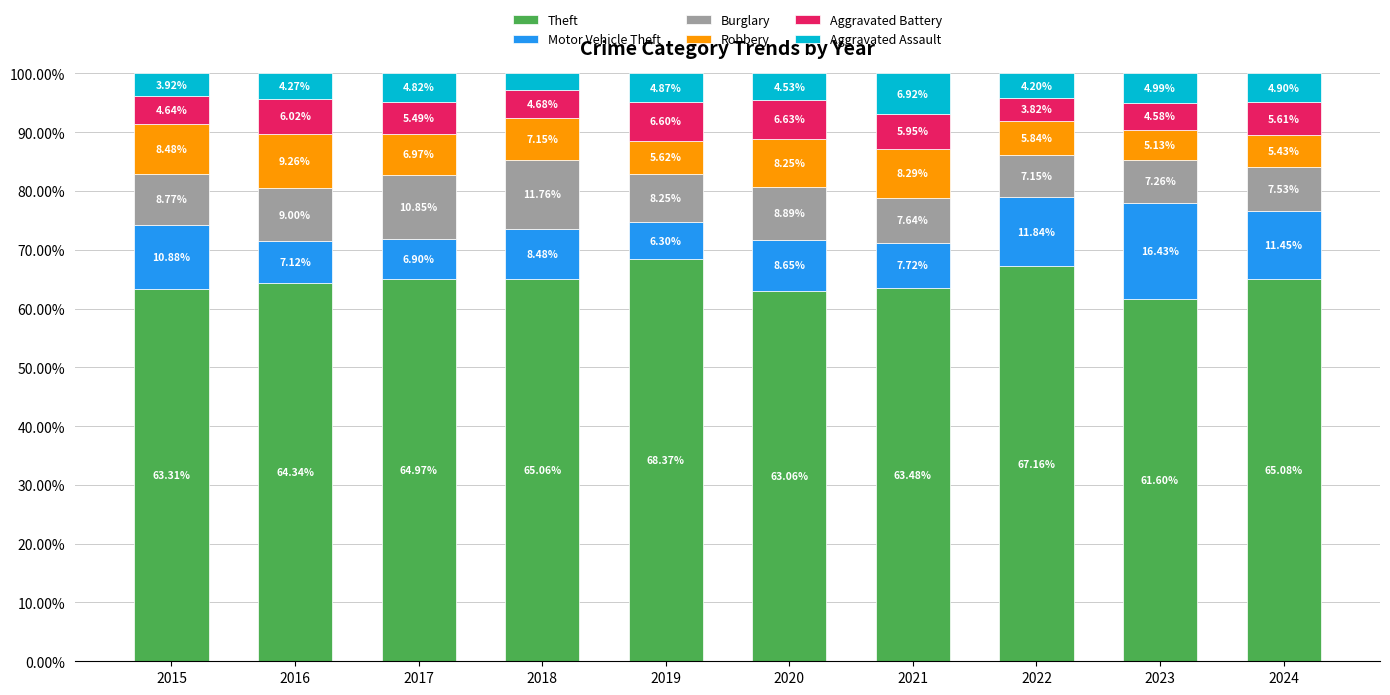

What is the total value across all series at 2016?

100.0